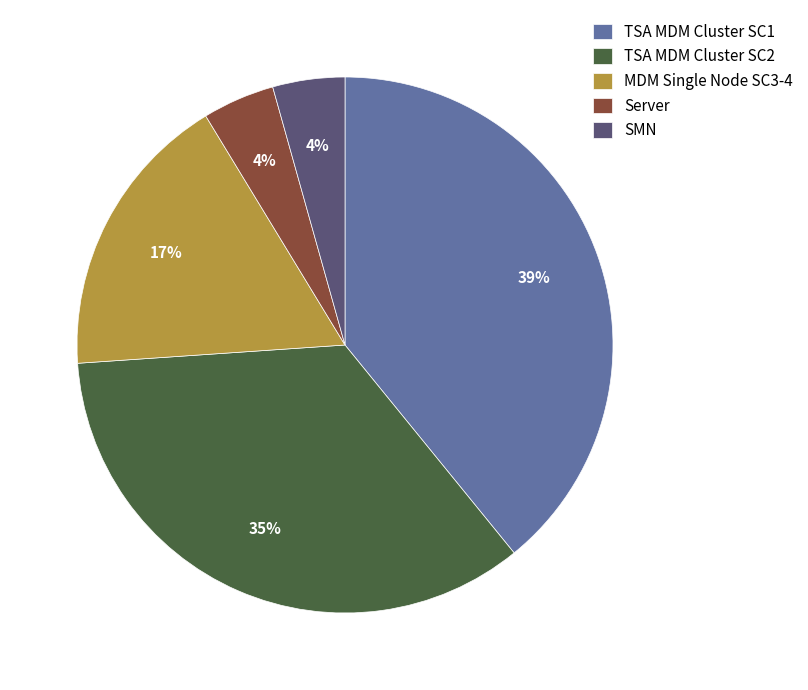

To the nearest percent, what portion does MDM Single Node SC3-4 represent?

17%